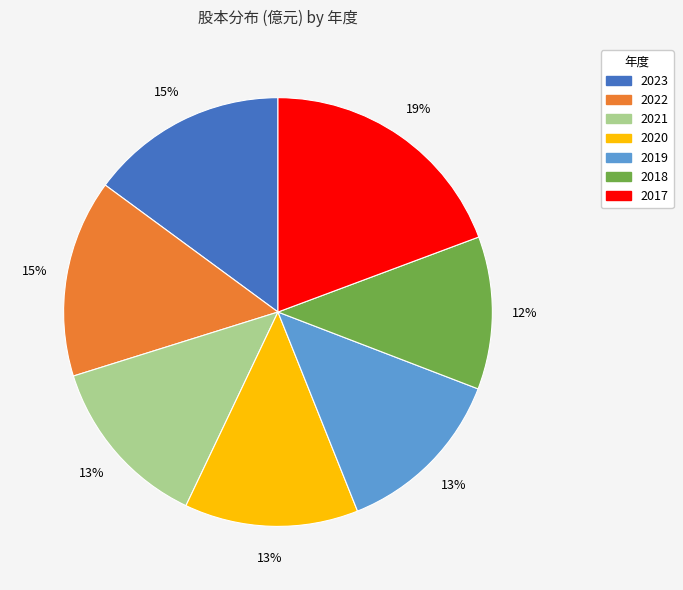

To the nearest percent, what is the combined percentage of 2017 and 2021?

32%